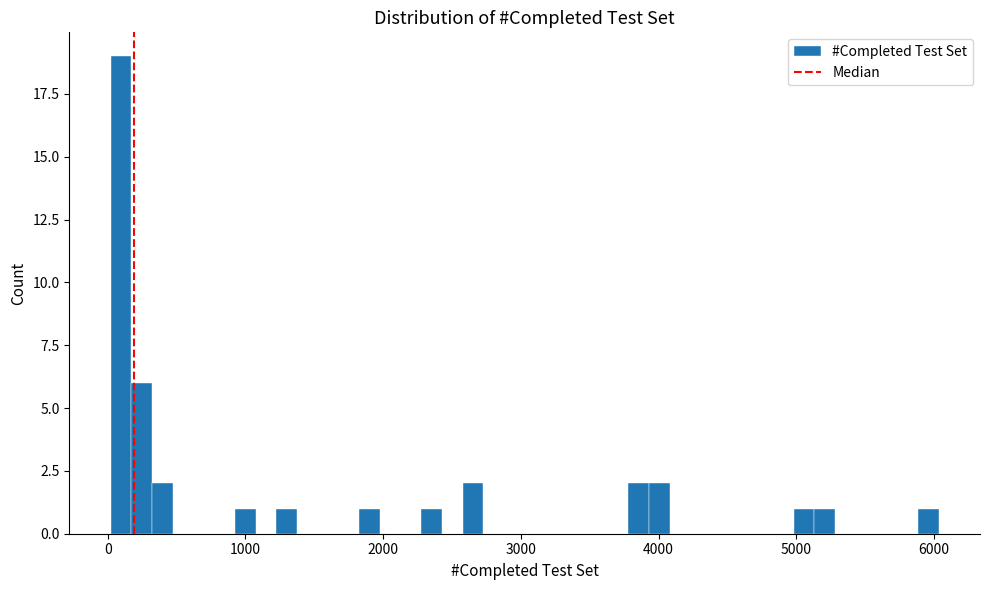

Around what value on the x-axis is the tallest bar? Give the approximate position of its centre, as read against the axis.

100